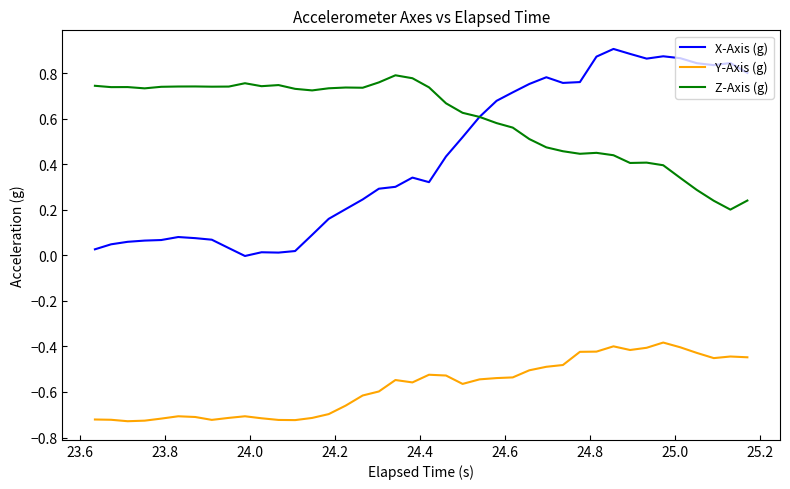

List the series in order of their peak value, highest first.

X-Axis (g), Z-Axis (g), Y-Axis (g)